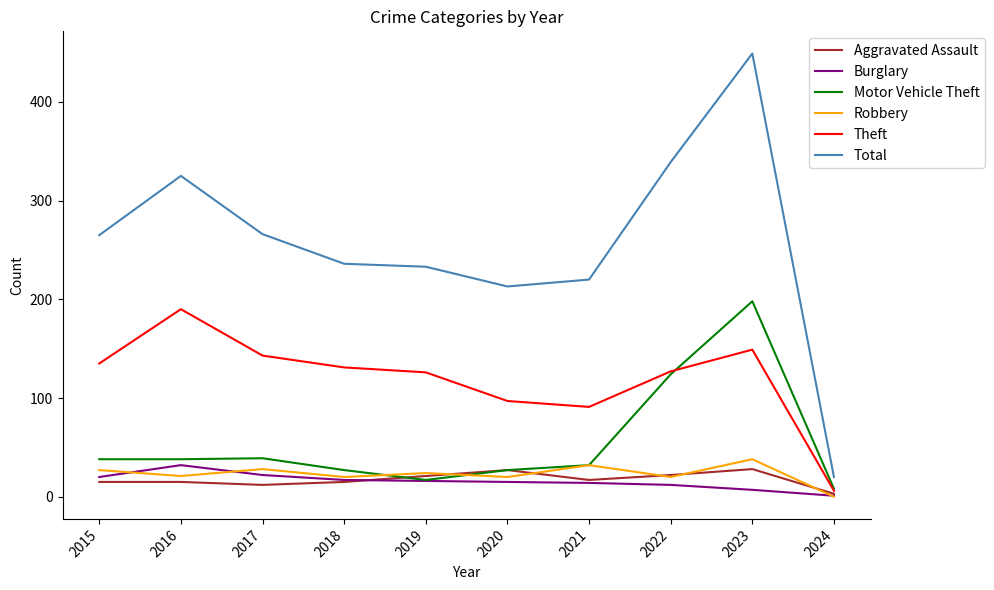

What is the difference between the highest and lowest values at 2017?

254